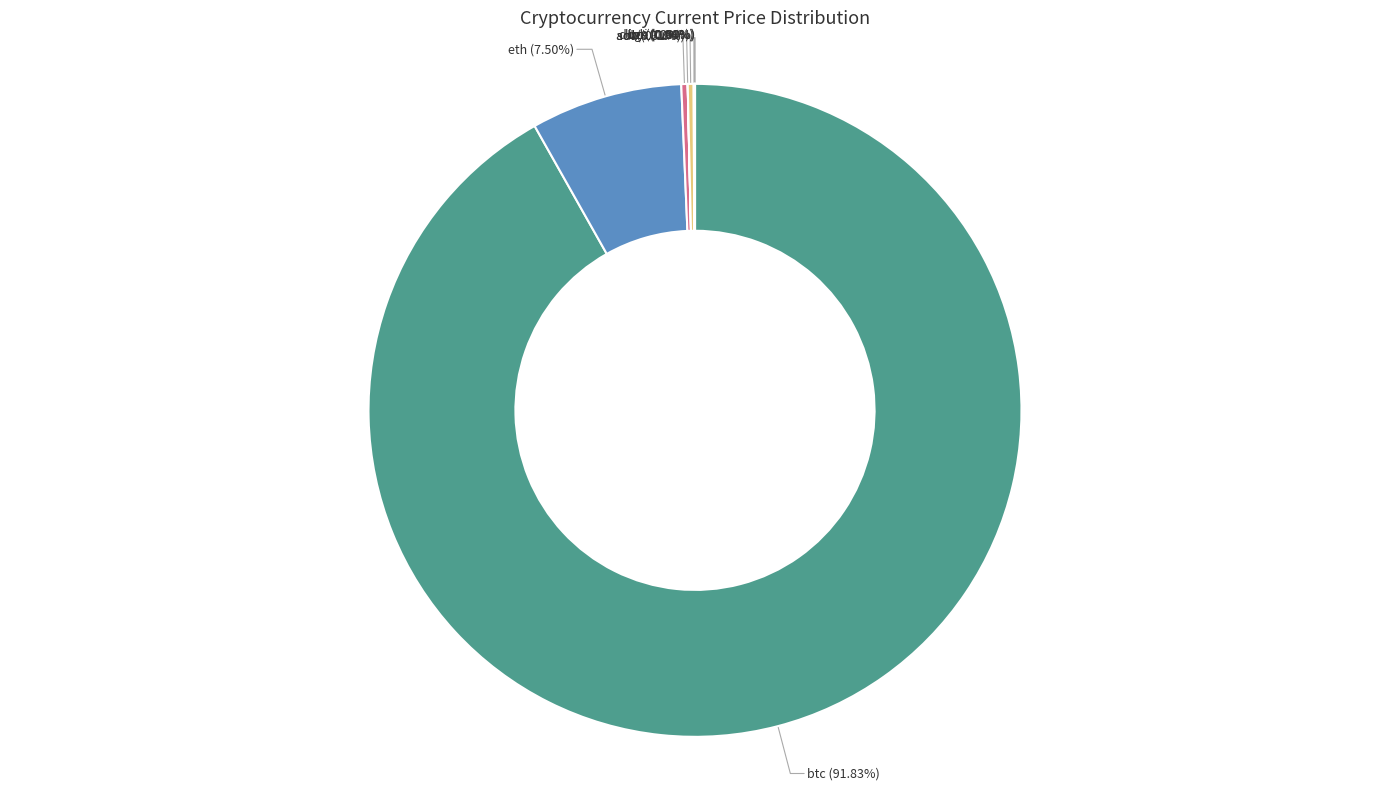

Which category has the biggest portion of the pie?

btc